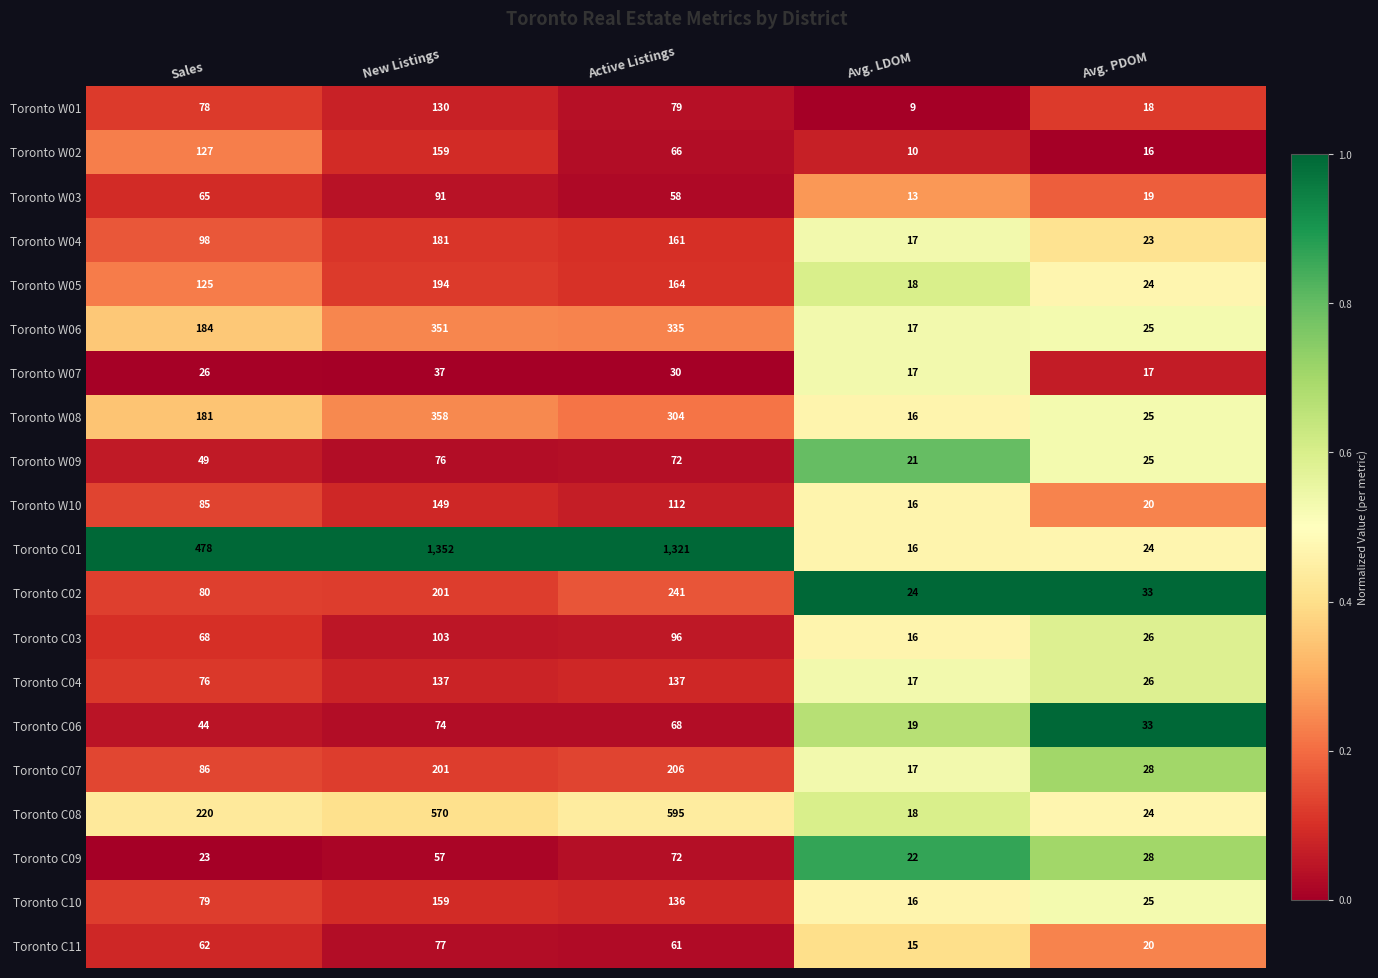

What is the difference between the second highest and second lowest values in the Toronto W04 series?

138